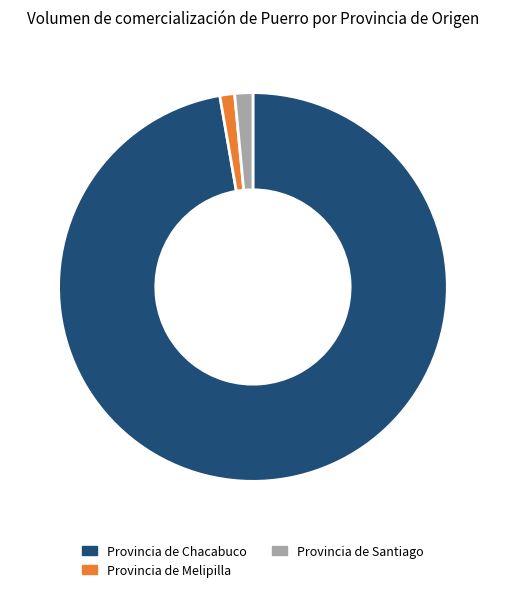

Which has a higher value, Provincia de Melipilla or Provincia de Chacabuco?

Provincia de Chacabuco